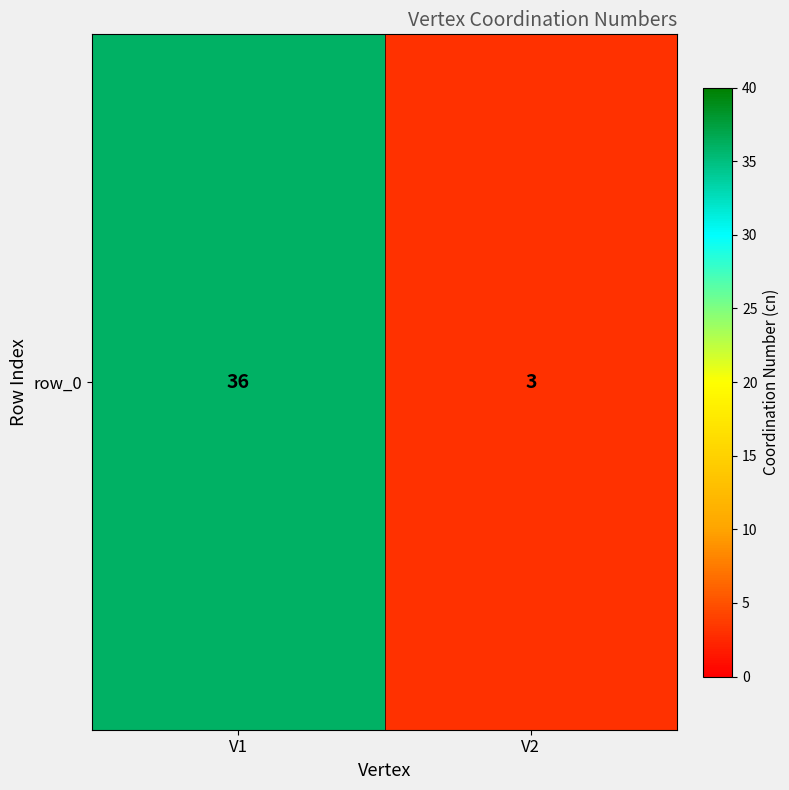

What is the difference between the maximum and minimum values?

33